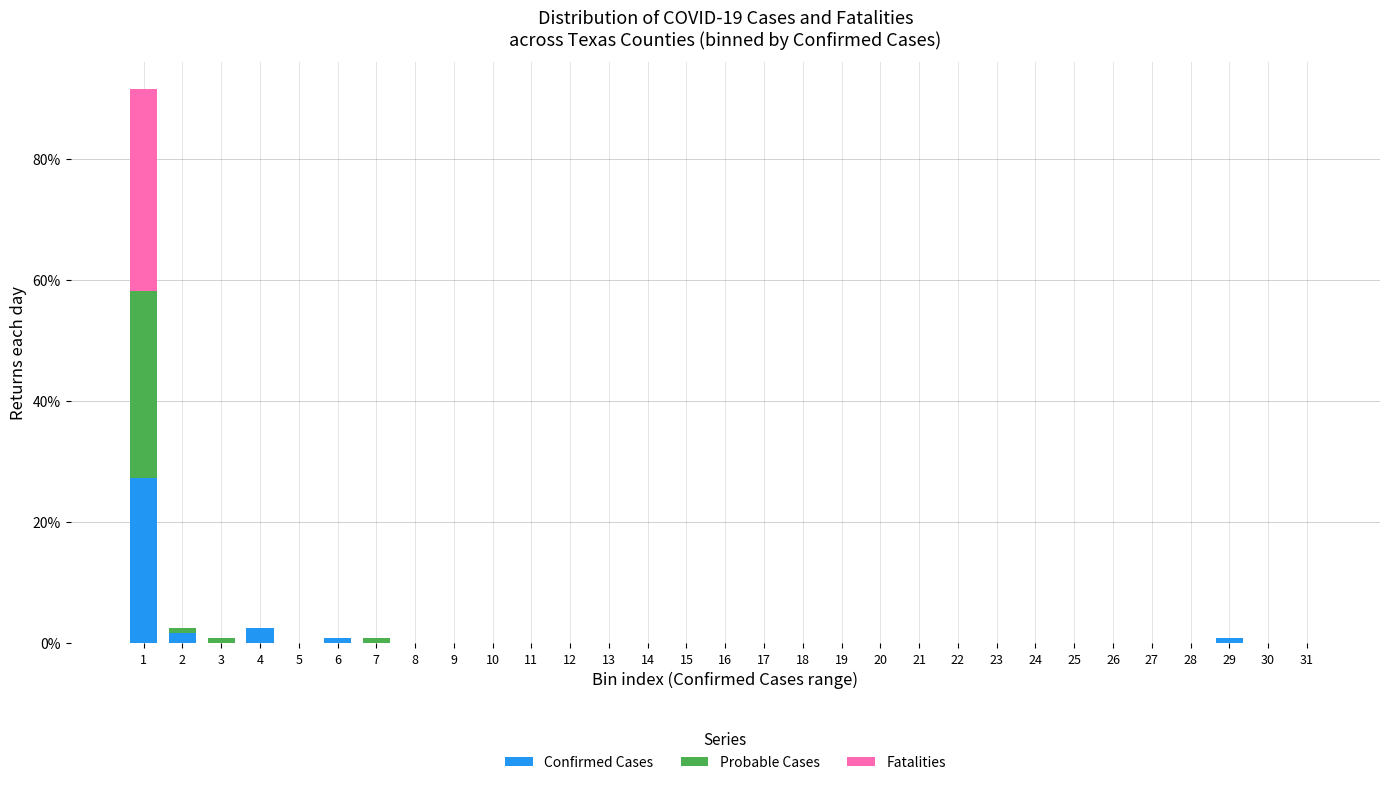

The Confirmed Cases series shows 0.0 at 12. True or false?

True